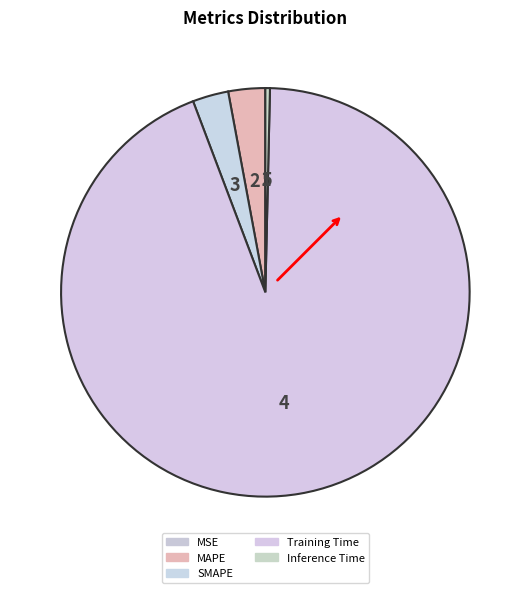

Is it true that MAPE is 3% of the pie?

True